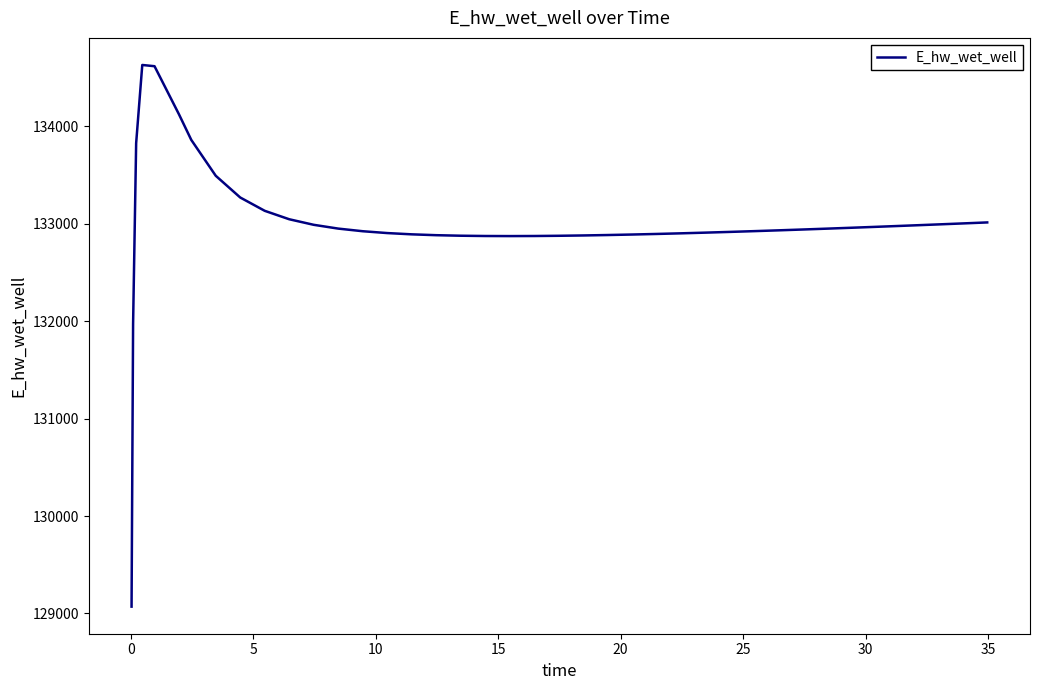

What is the greatest value displayed?

134628.0